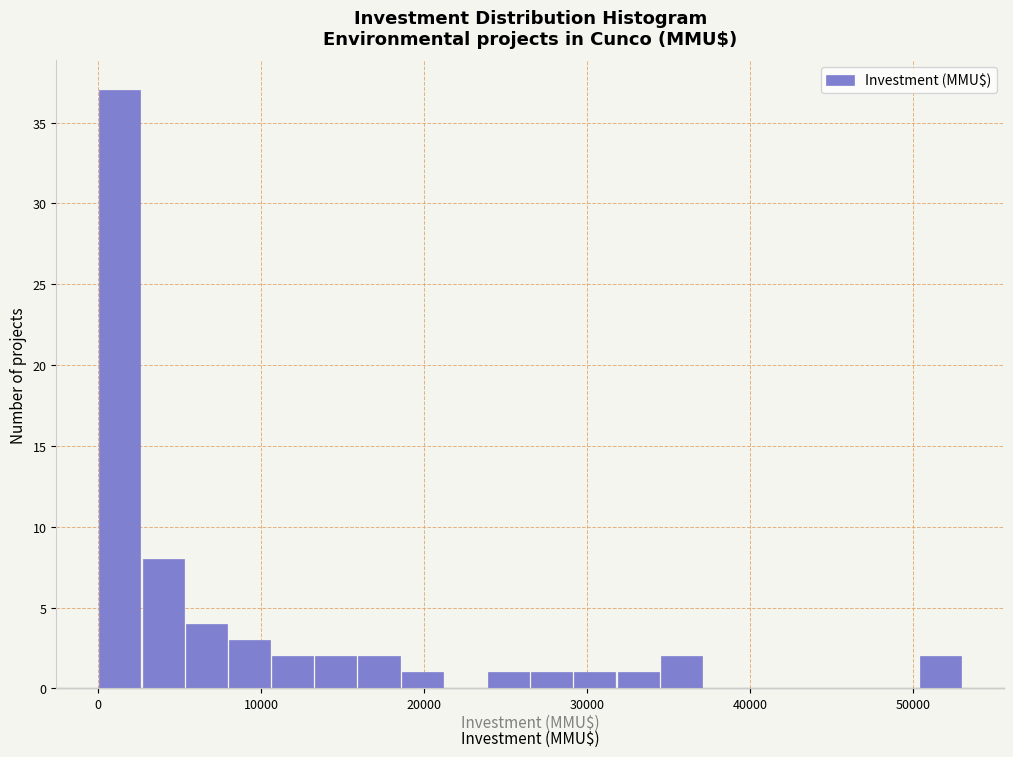

Read against the x-axis, roughly where is the centre of the tallest bar?

1000